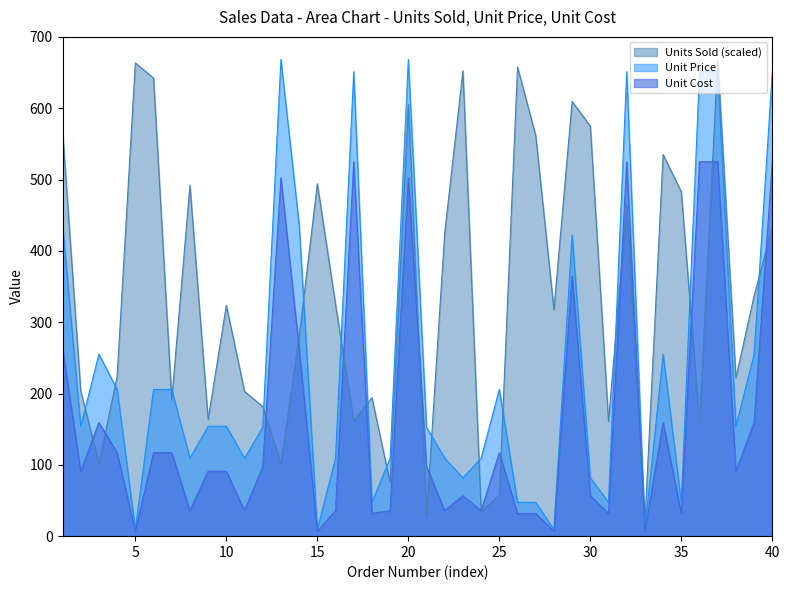

Reading right to left, transcribe all the data shown in this chart.

Units Sold: 433.1	337.0	222.0	668.3	158.5	482.8	535.0	19.7	464.0	161.2	574.9	609.5	317.4	561.7	657.8	57.4	34.7	652.5	425.5	27.4	605.9	75.3	194.1	161.6	324.9	494.2	279.4	101.6	181.6	203.0	323.5	163.6	492.0	191.7	642.2	663.6	223.9	102.2	203.4	569.3
Unit Price: 651.2	255.3	154.1	651.2	651.2	47.5	255.3	9.3	651.2	47.5	81.7	421.9	9.3	47.5	47.5	205.7	109.3	81.7	109.3	152.6	668.3	109.3	47.5	651.2	109.3	9.3	437.2	668.3	152.6	109.3	154.1	154.1	109.3	205.7	205.7	9.3	205.7	255.3	154.1	437.2
Unit Cost: 525.0	159.4	90.9	525.0	525.0	31.8	159.4	6.9	525.0	31.8	56.7	364.7	6.9	31.8	31.8	117.1	35.8	56.7	35.8	97.4	502.5	35.8	31.8	525.0	35.8	6.9	263.3	502.5	97.4	35.8	90.9	90.9	35.8	117.1	117.1	6.9	117.1	159.4	90.9	263.3